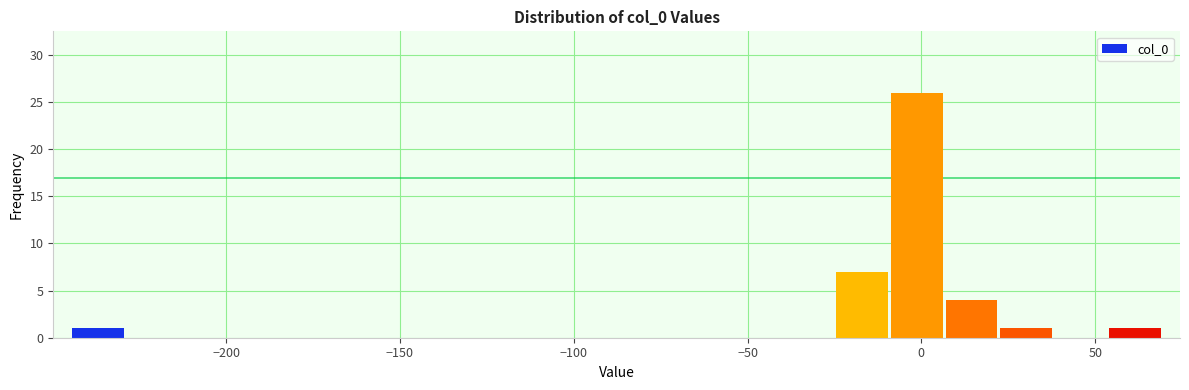

Read against the x-axis, roughly where is the centre of the tallest bar?

0